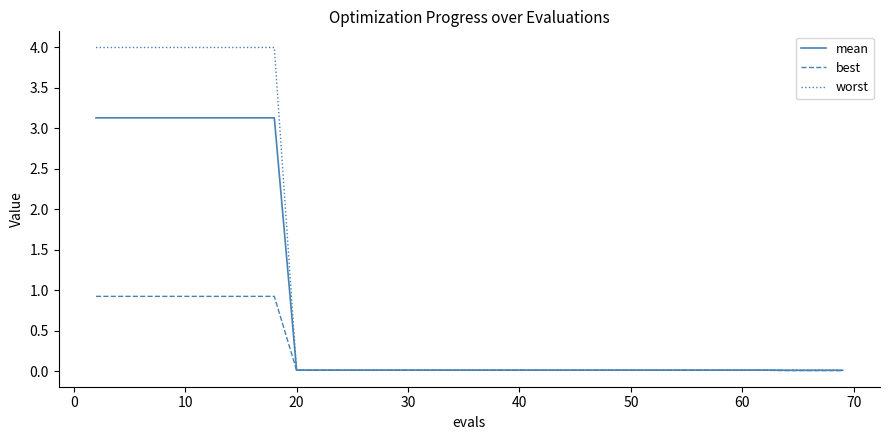

Which series has the largest total across all categories?

worst